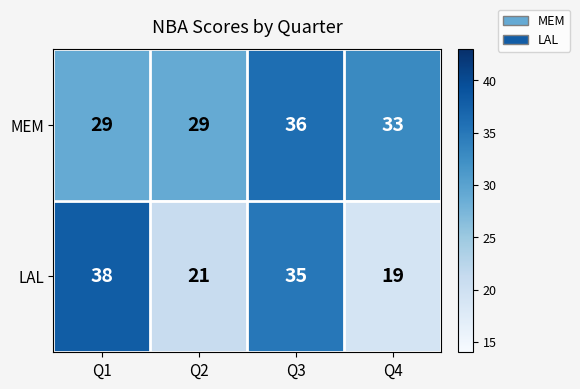

What is the average value of the LAL series?

28